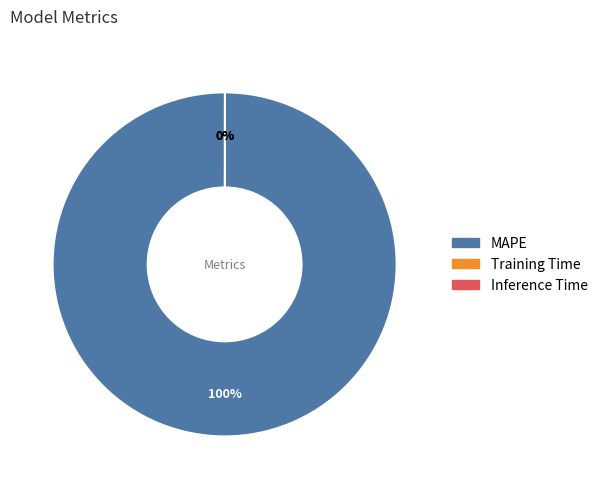

What is the majority slice?

MAPE